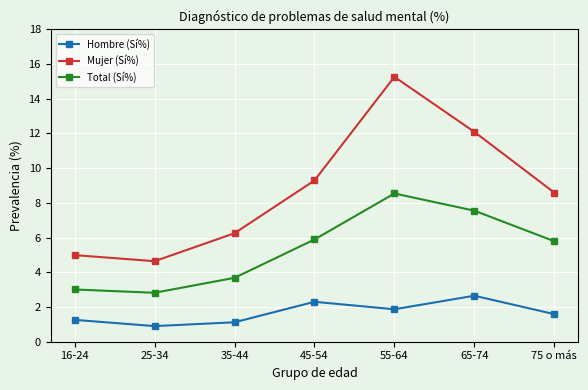

How many values in the Mujer (Sí%) series are below 8?

3